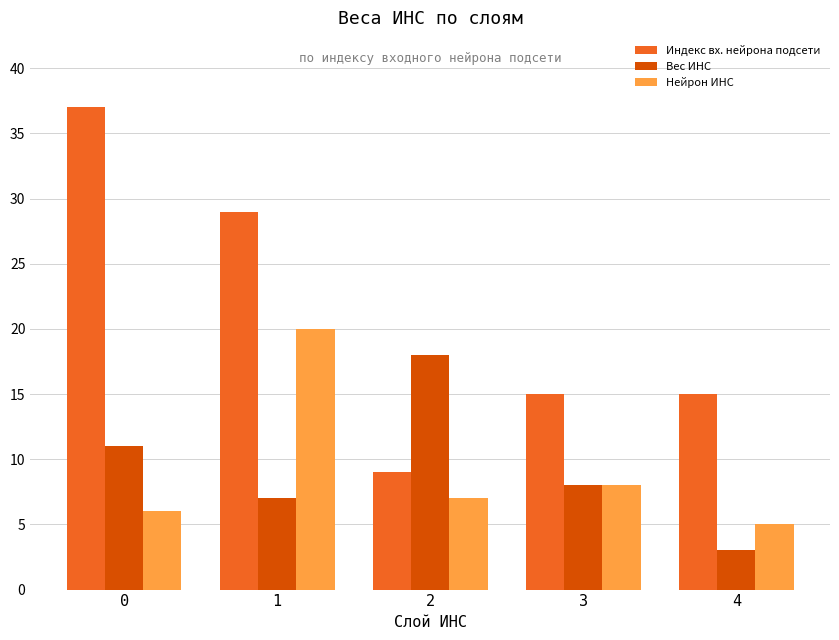

Read the Индекс вх. нейрона подсети value at 1, to the nearest 5.

30